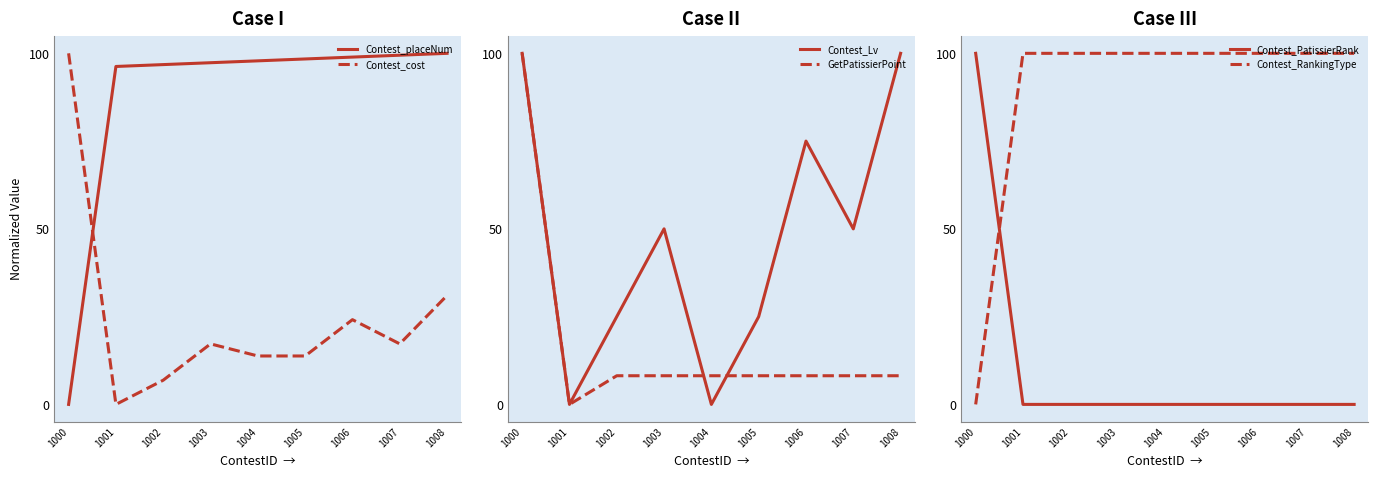

At how many categories does at least one series exceed 62?

9